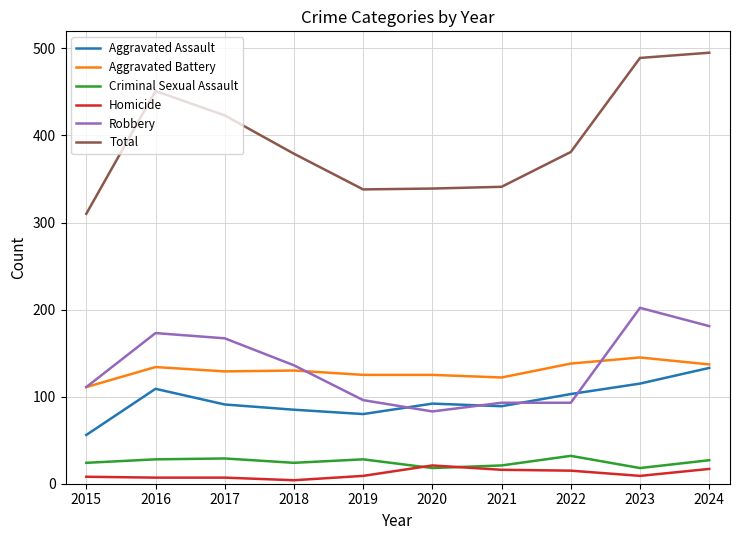

What is the maximum value shown in the chart?

495